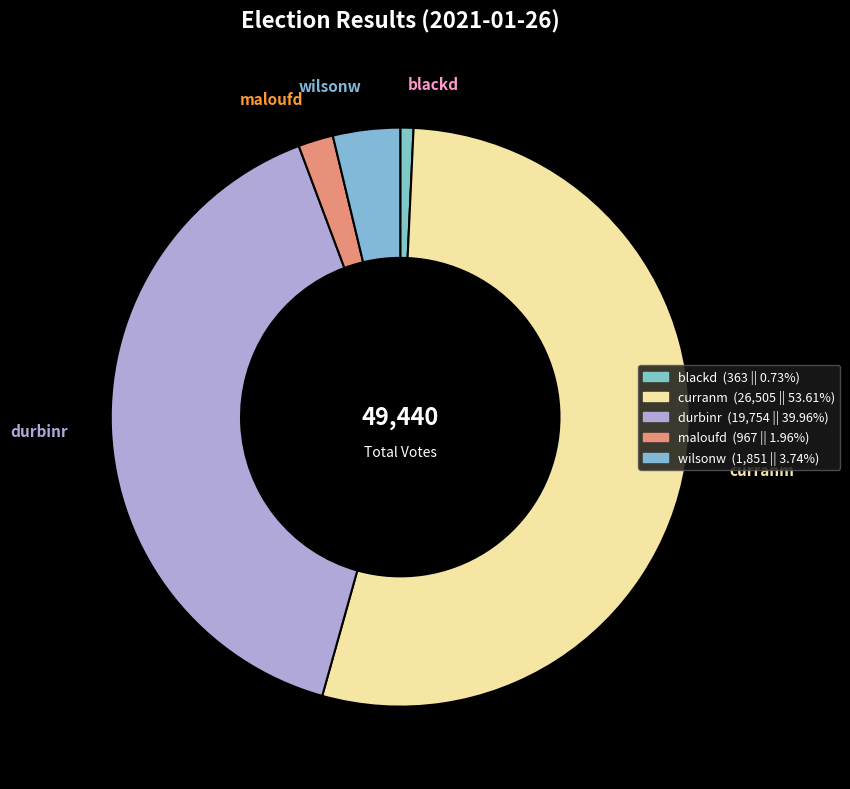

Which category has the smallest portion of the pie?

blackd